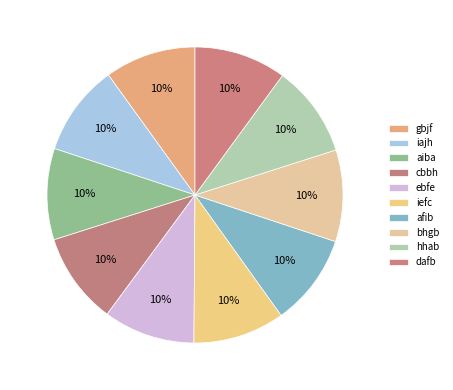

Which slice is the largest?

dafb